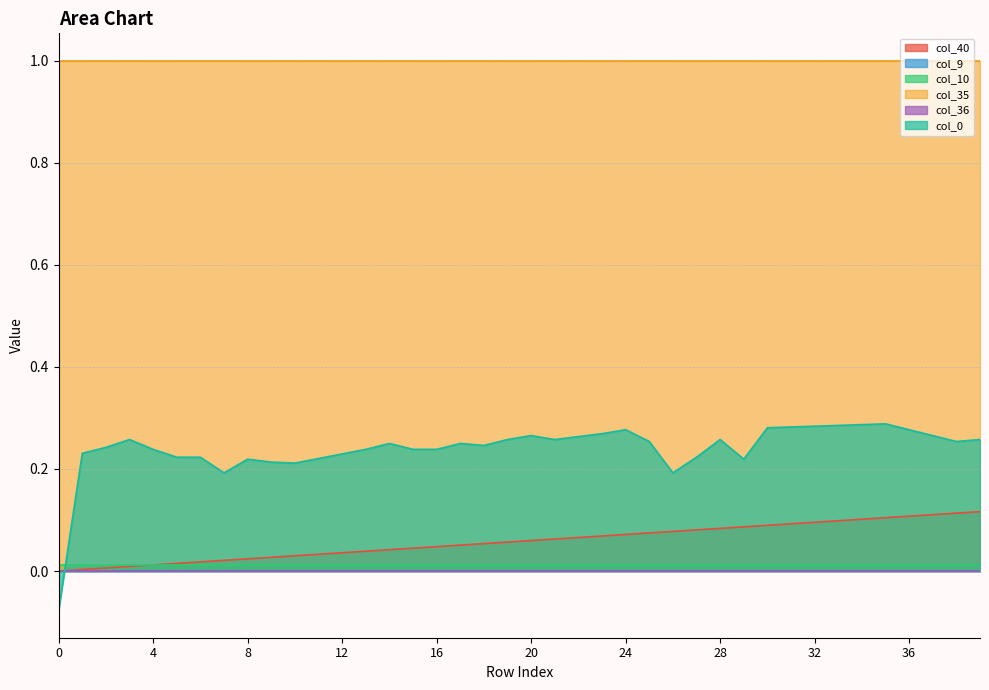

What is the difference between the highest and lowest values at 6?

1.0